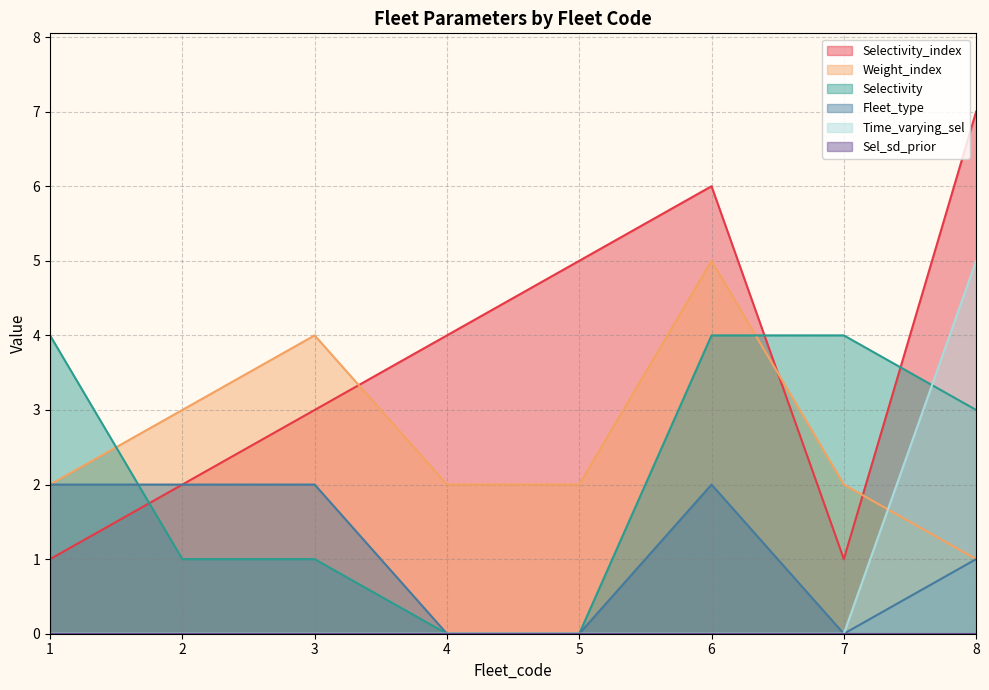

True or false: Fleet_type and Time_varying_sel intersect in this chart.

False